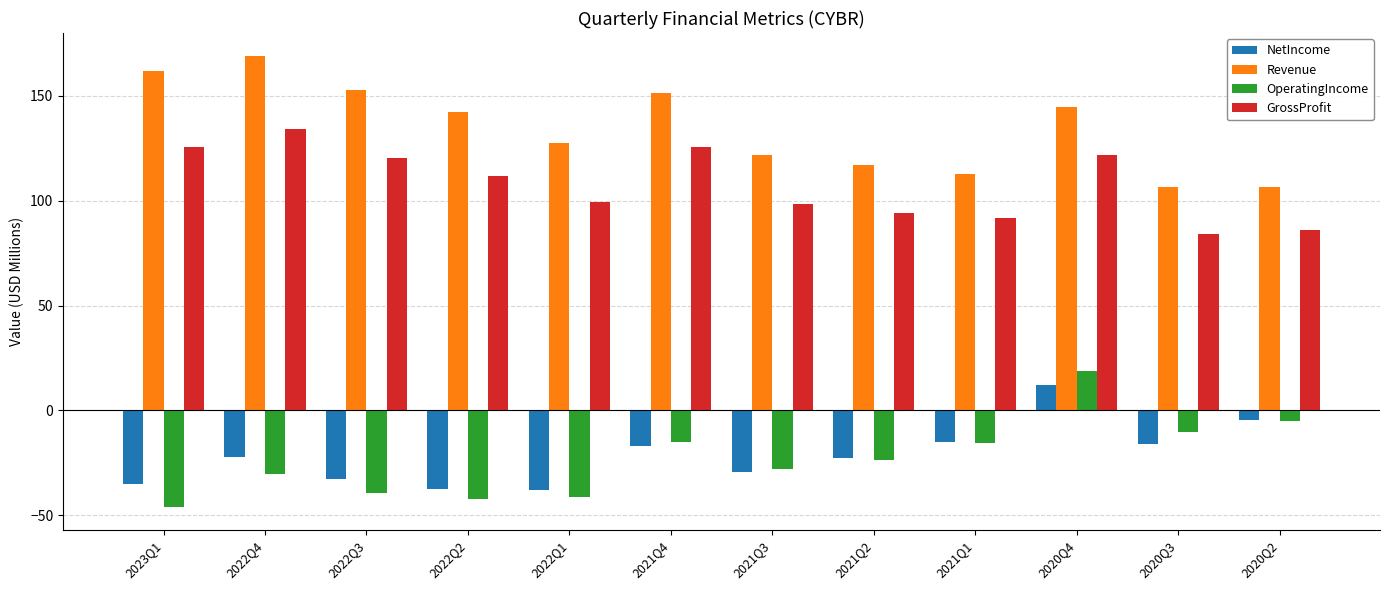

Does the chart contain stacked bars?

No